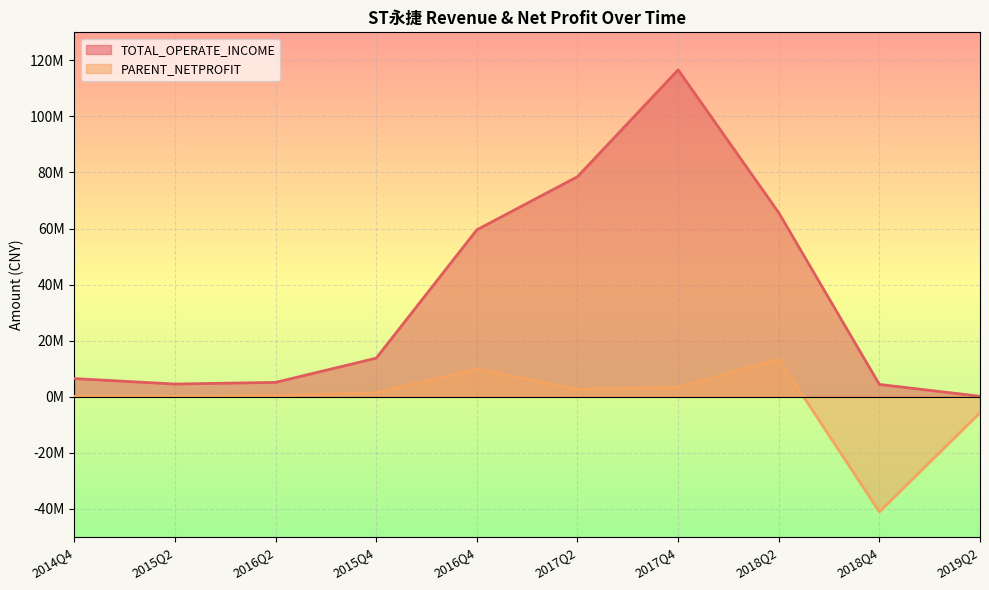

How many values in PARENT_NETPROFIT are below zero?

2